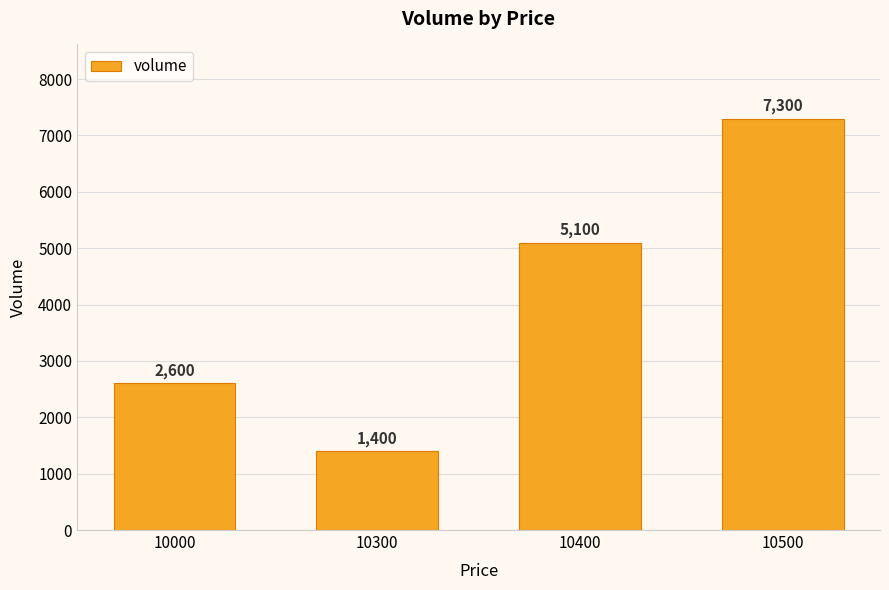

What is the value of the 4th bar from the left?

7300